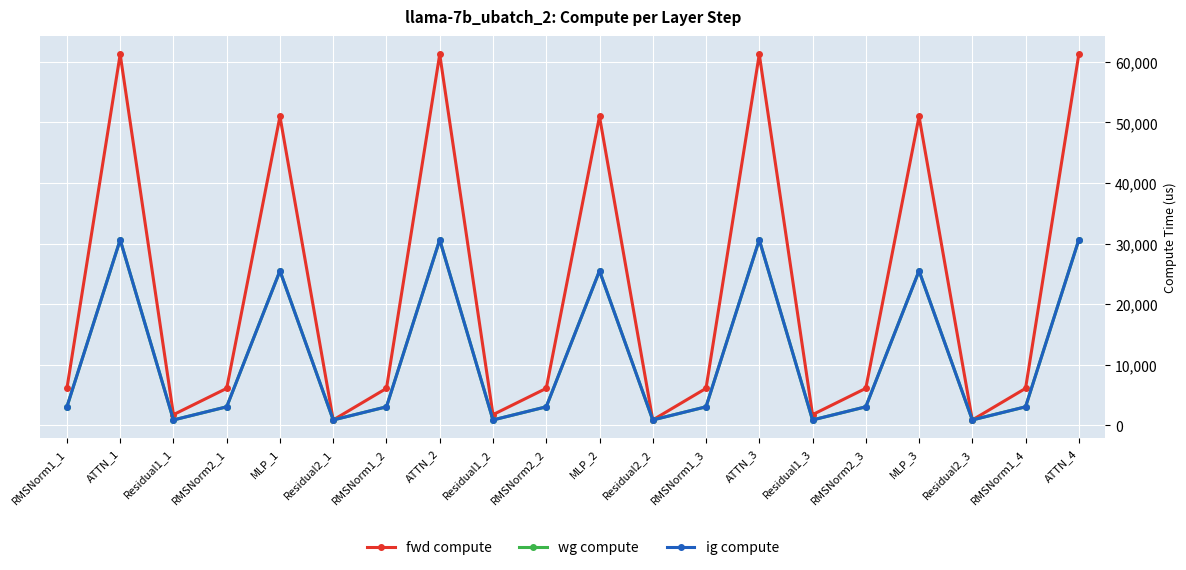

Where is the first local maximum for ig compute?

ATTN_1